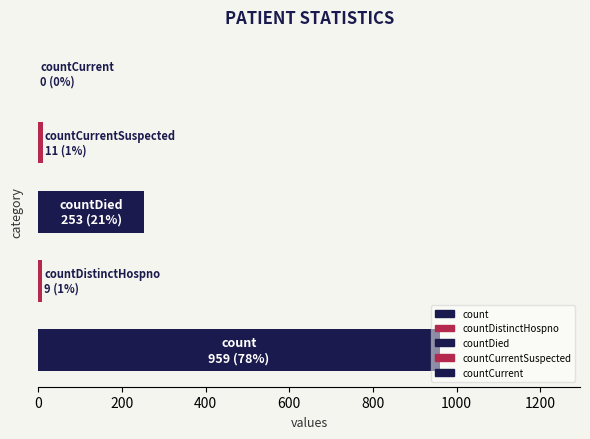

What is the greatest value displayed?

959